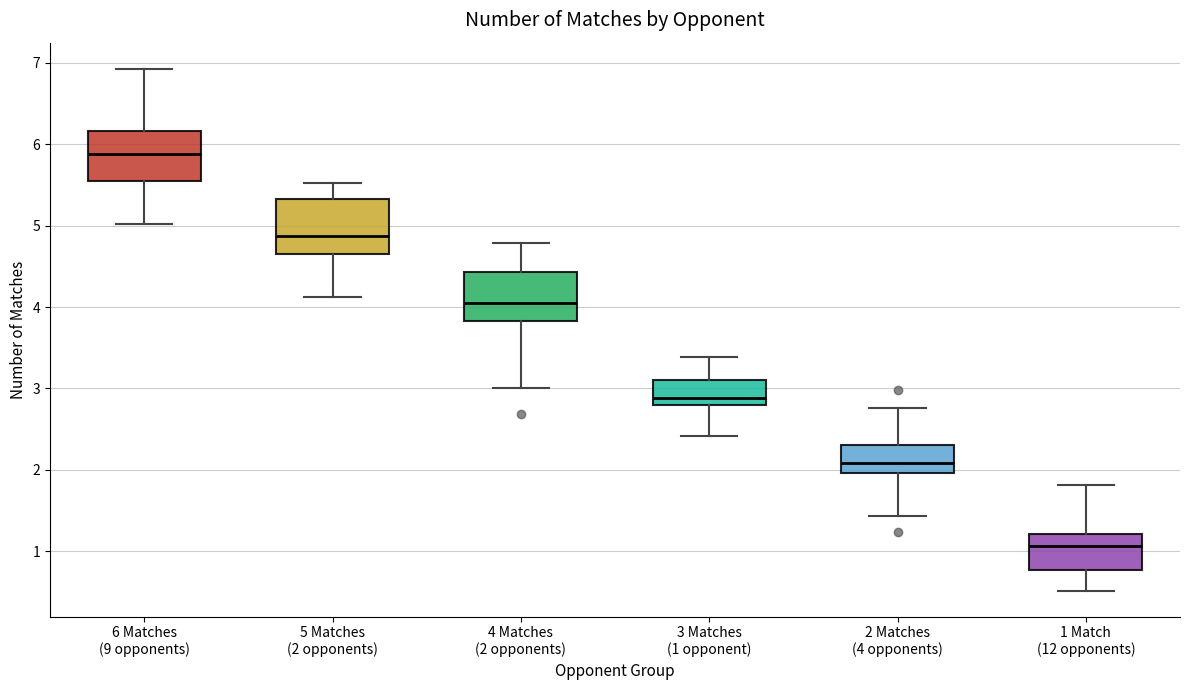

Where does the lower whisker of the box for 2 Matches (4 opponents) end on the y-axis? The values are not printed on the chart, so give them approximately, as read against the axis.

1.4